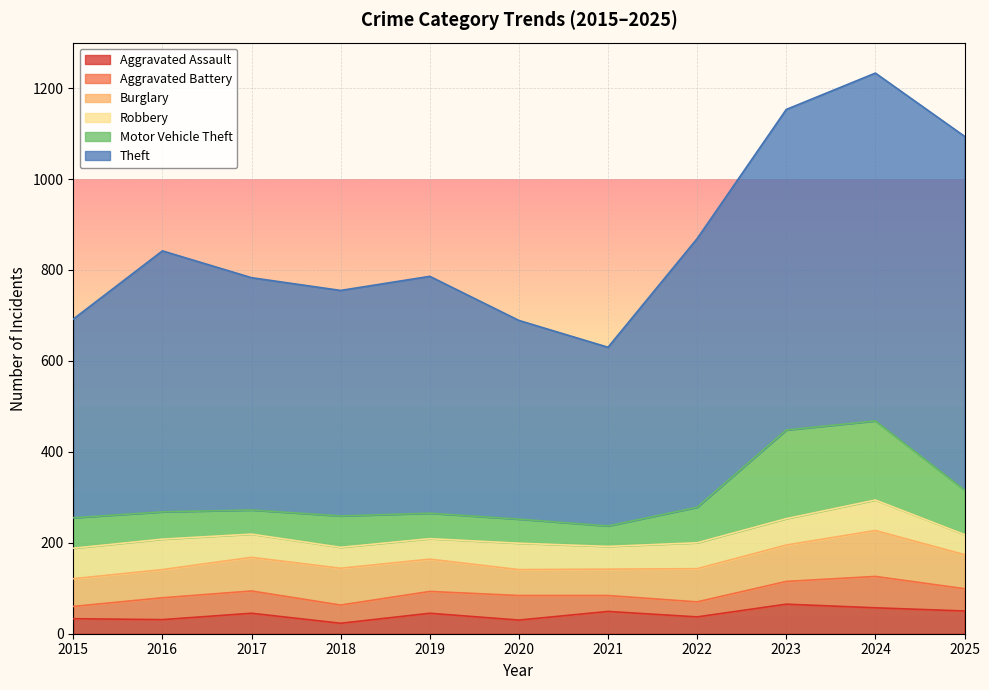

Where does the Burglary series first go above 73?

2017